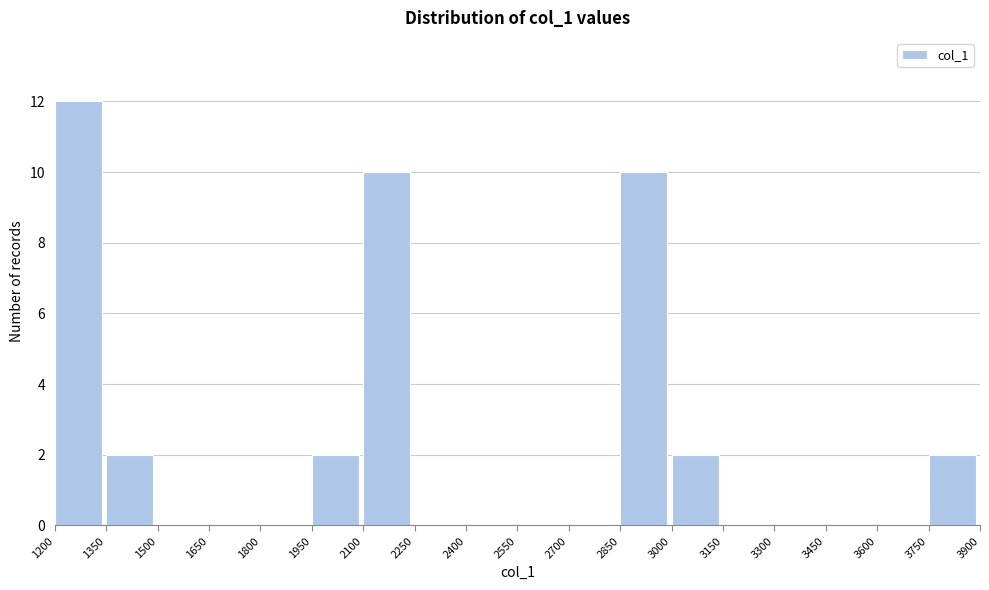

How tall is the bar that spans 2850 to 3000 on the x-axis? The values are not printed on the chart, so give them approximately, as read against the axis.

10